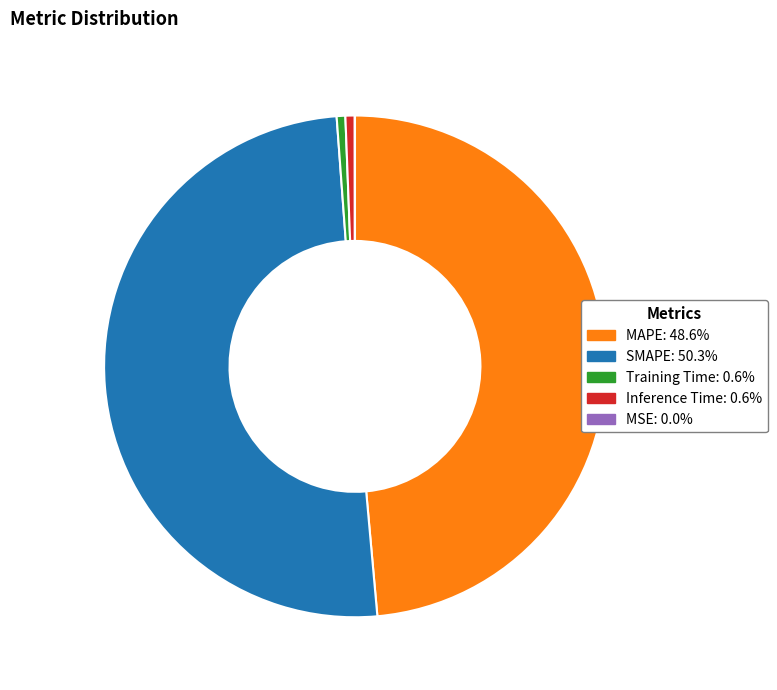

Combined, do Inference Time and Training Time account for over 50%?

No